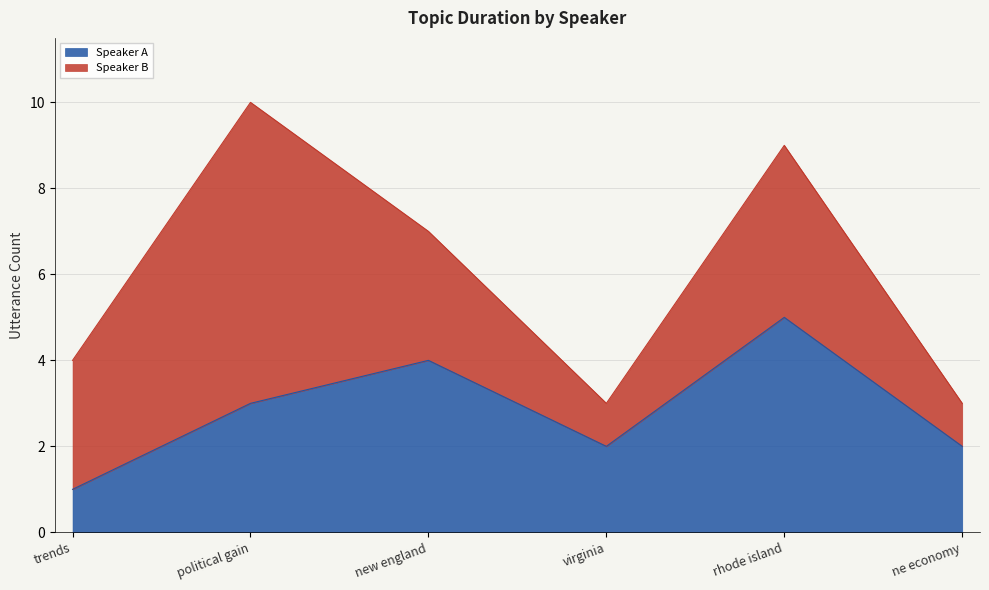

List the labels in order of value, largest first.

rhode island, new england, political gain, virginia, ne economy, trends